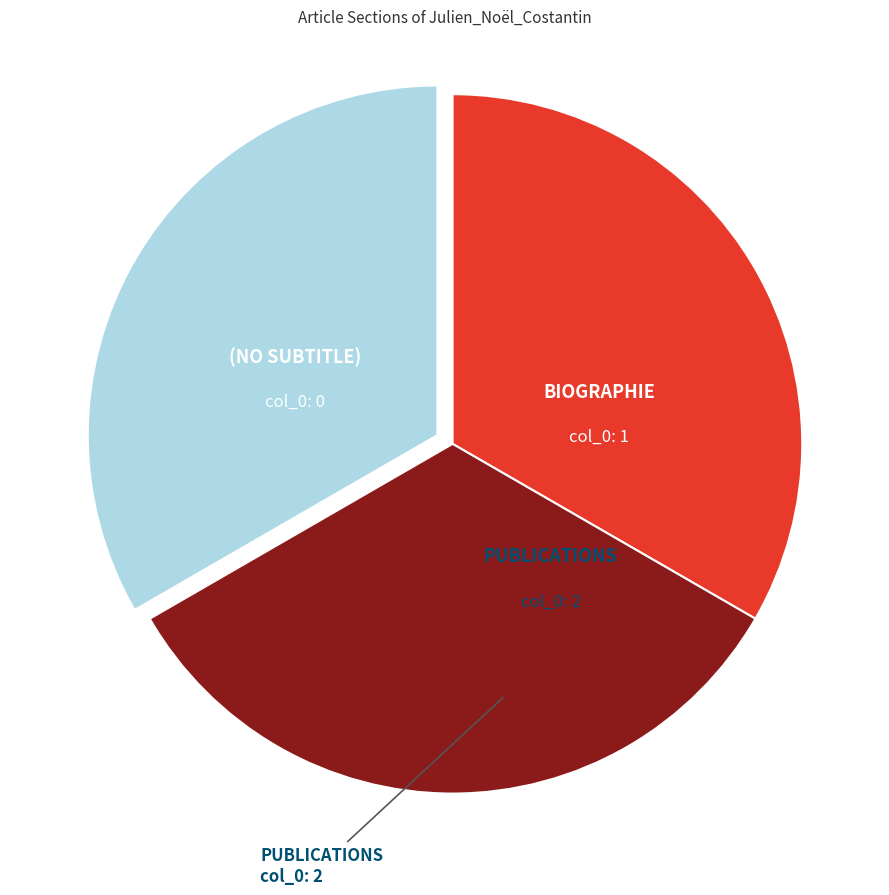

Does any single category account for the majority?

No